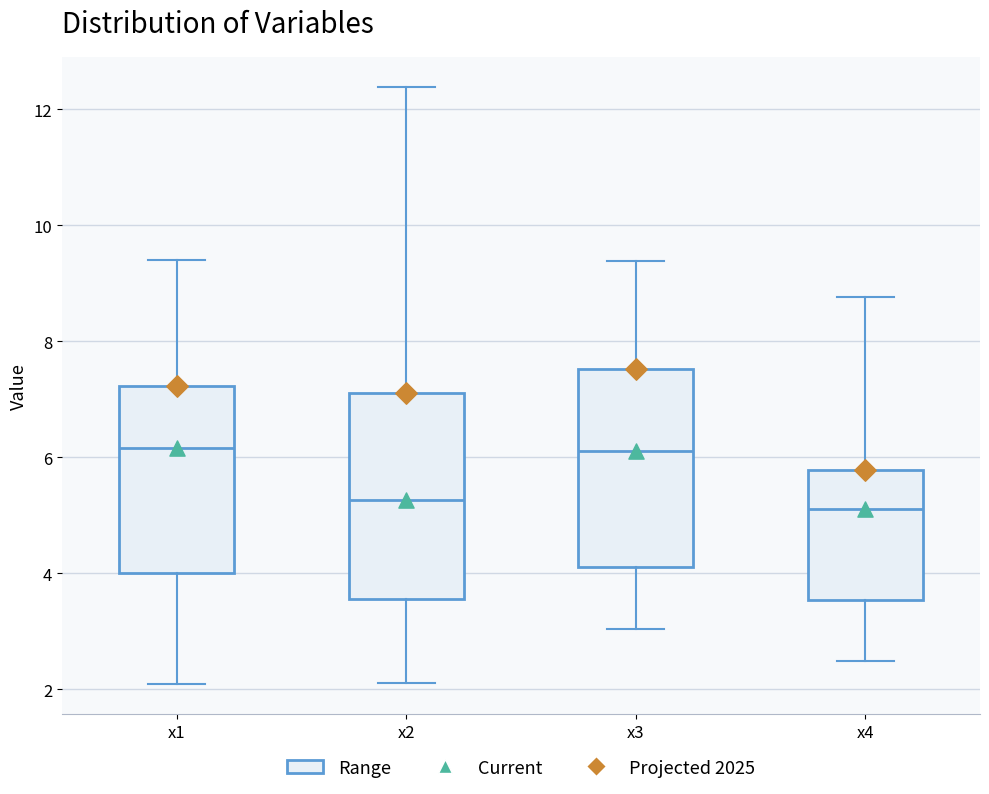

Reading left to right, transcribe this box plot: for each box, give where its median line is, the range the box spans, and where its two whiskers end, as read against the y-axis. The values are not printed on the chart, so give them approximately, as read against the axis.

x1: median 6.2, box 4.0 to 7.2, whiskers 2.0 to 9.4
x2: median 5.2, box 3.6 to 7.2, whiskers 2.0 to 12.4
x3: median 6.2, box 4.2 to 7.6, whiskers 3.0 to 9.4
x4: median 5.2, box 3.6 to 5.8, whiskers 2.4 to 8.8